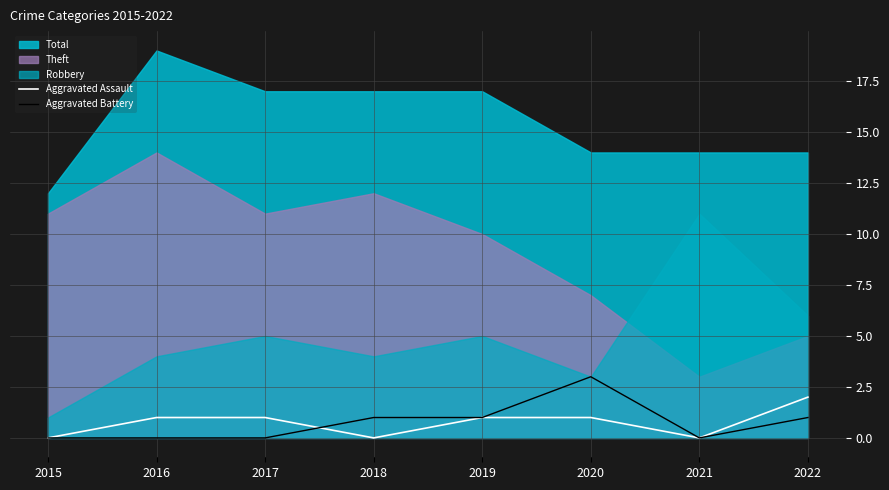

What is the maximum value for Aggravated Assault?

2